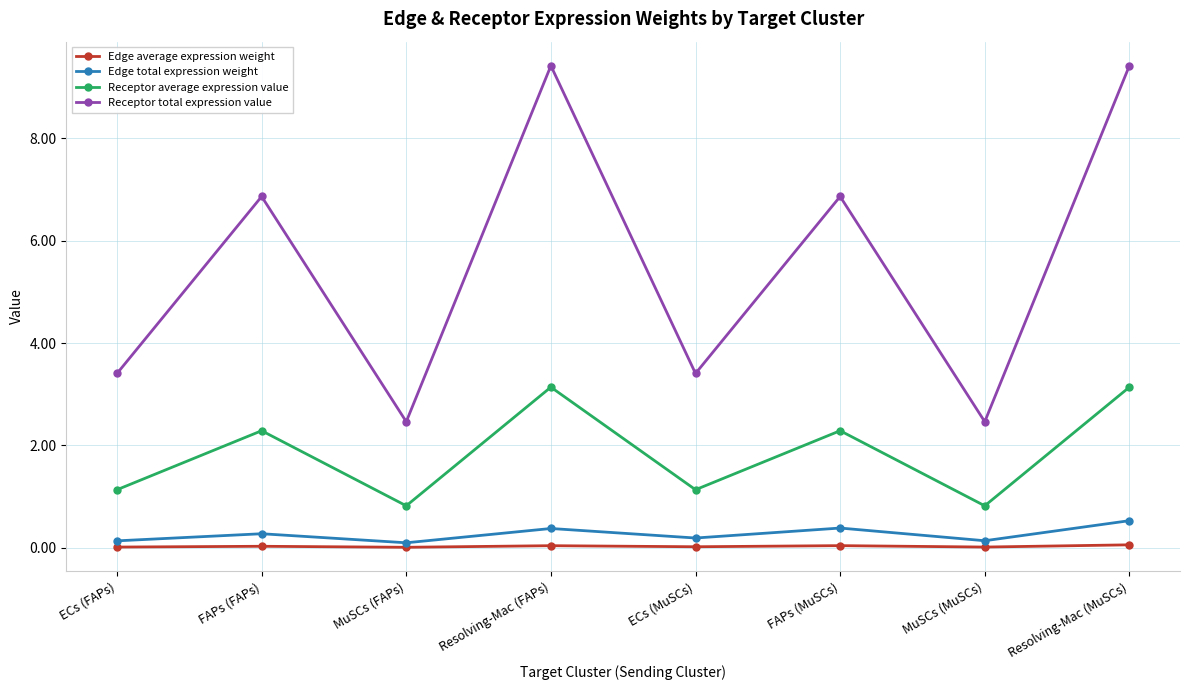

In Edge total expression weight, how many points are higher than both neighbors (excluding endpoints)?

3